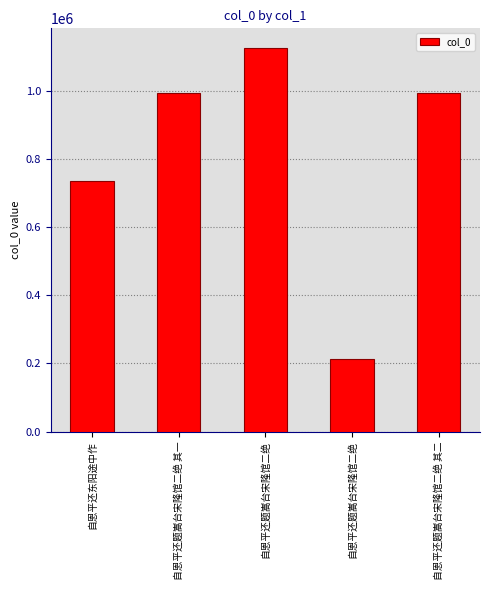

Count the number of data series in this chart.

1